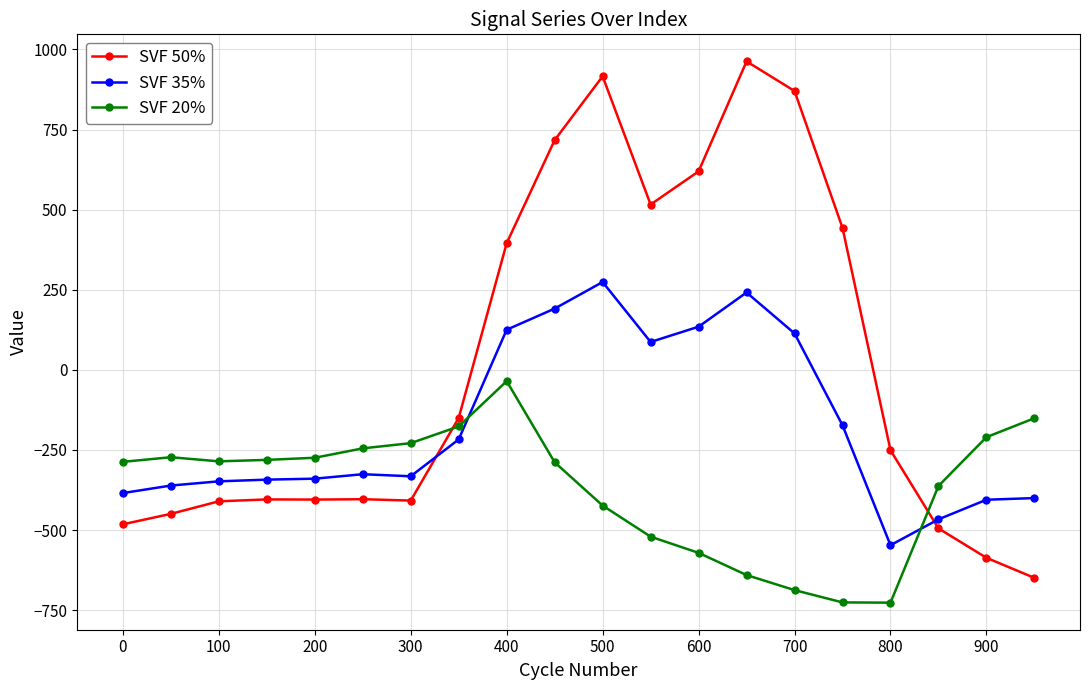

At how many categories does at least one series exceed 643?

4